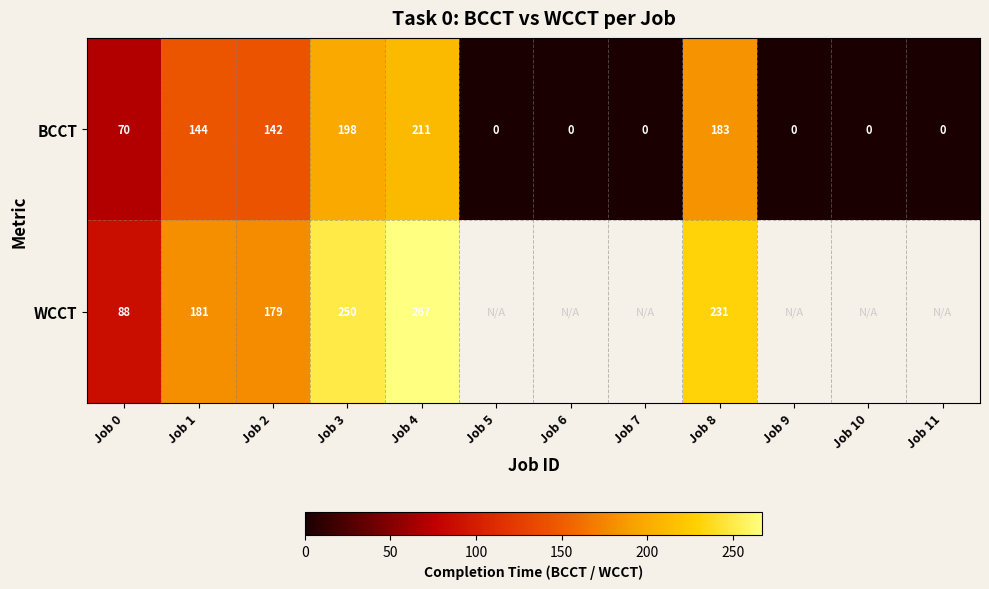

What is the sum of the BCCT values at Job 8 and Job 10?

183